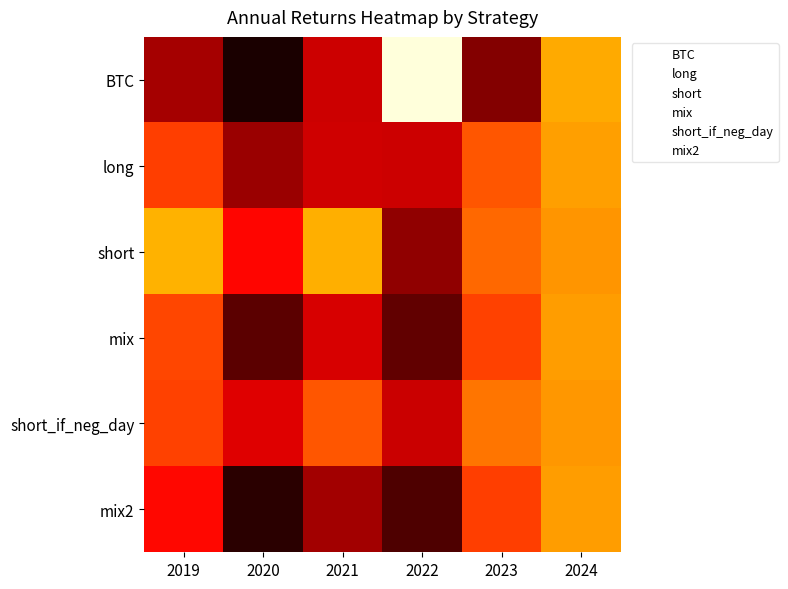

Rank the categories by long value from highest to lowest.

2019, 2020, 2021, 2022, 2023, 2024